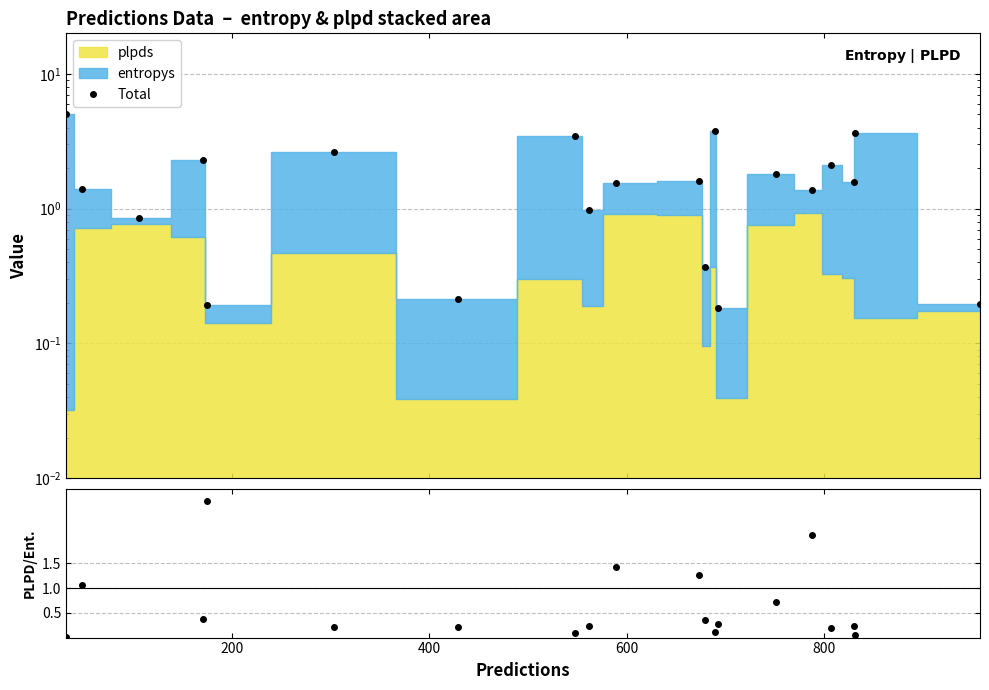

Is it true that Total equals 1.3 at 1000?

False